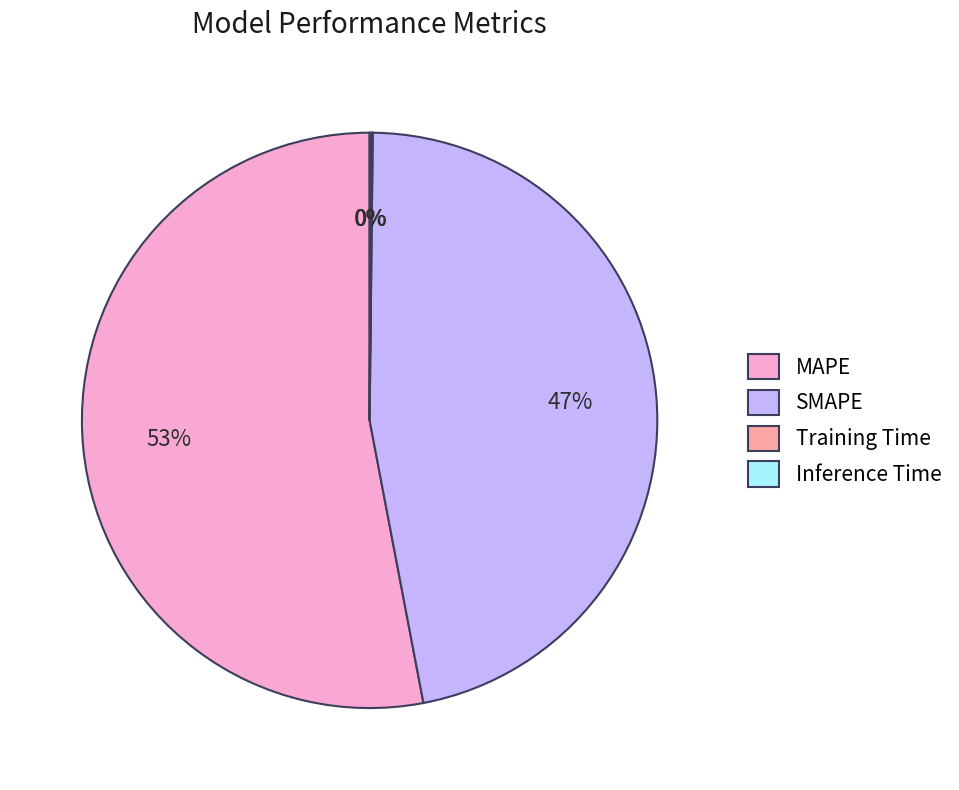

To the nearest percent, what is the difference between the largest and smallest slice percentages?

53%